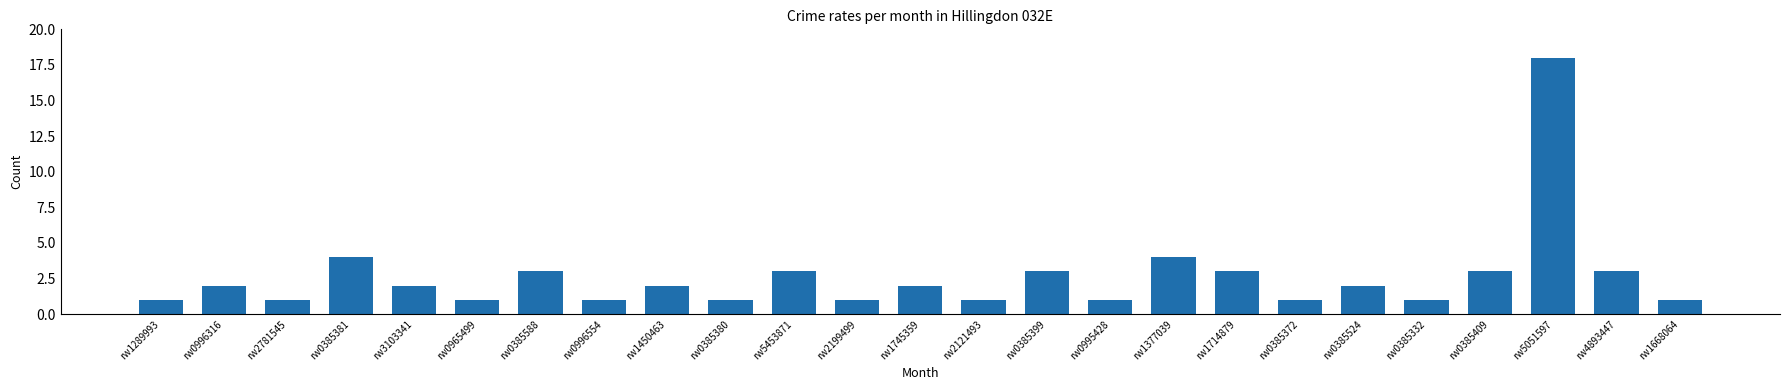

How many distinct data groups are displayed?

1